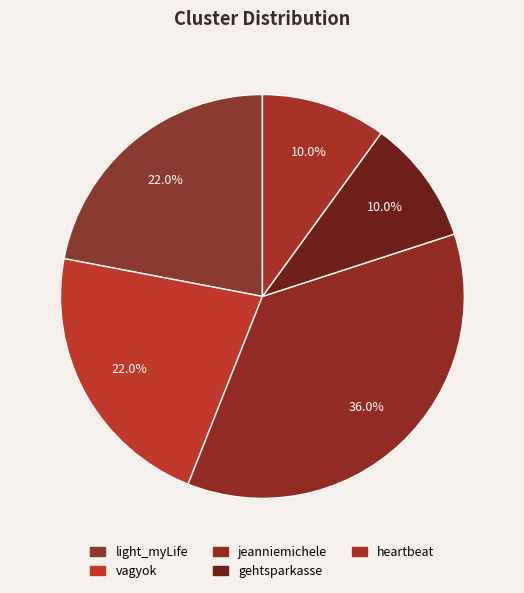

Is it true that light_myLife is 28% of the pie?

False